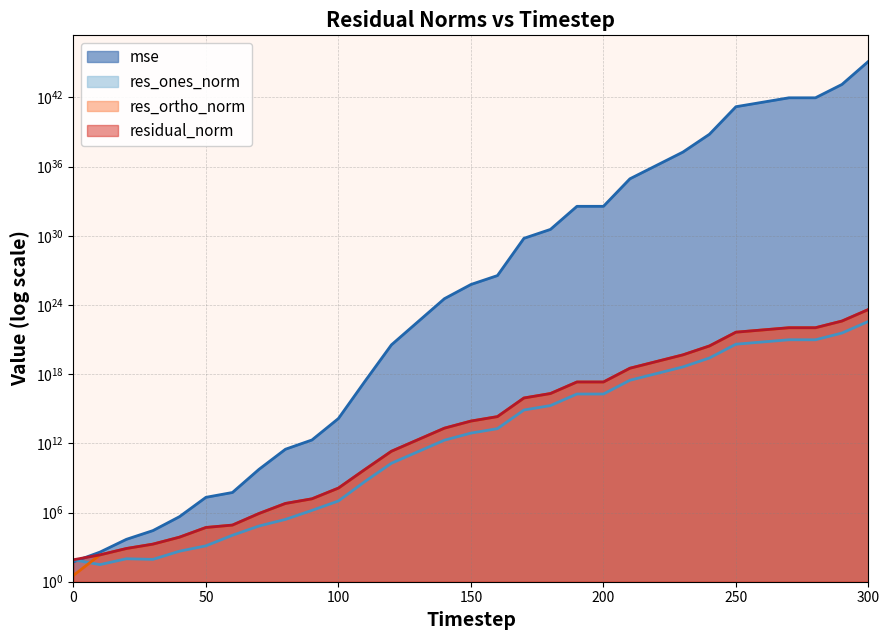

How many lines are shown in the chart?

4